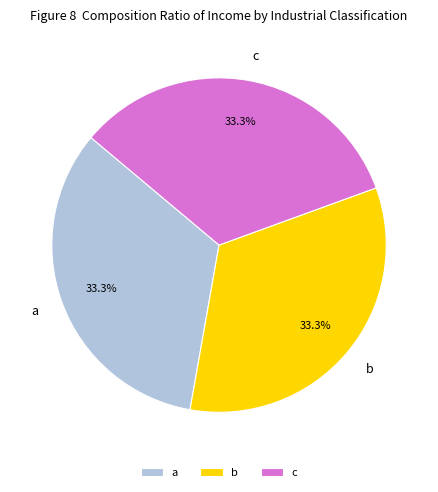

How many slices are in this pie chart?

3